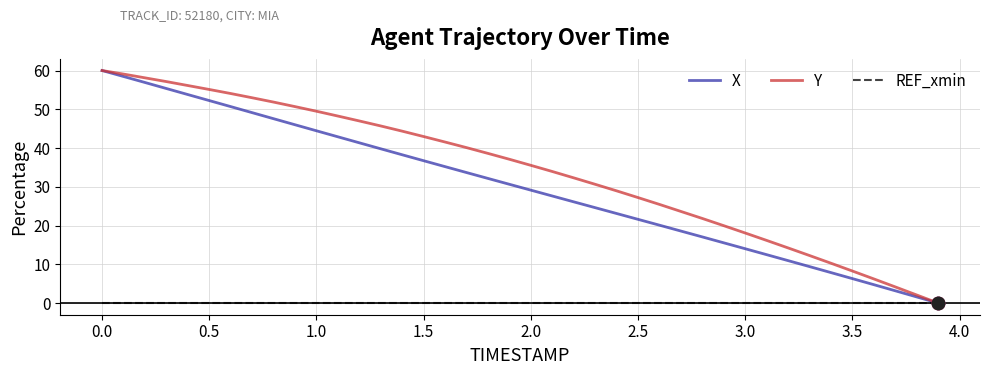

Which series has the largest total across all categories?

Y